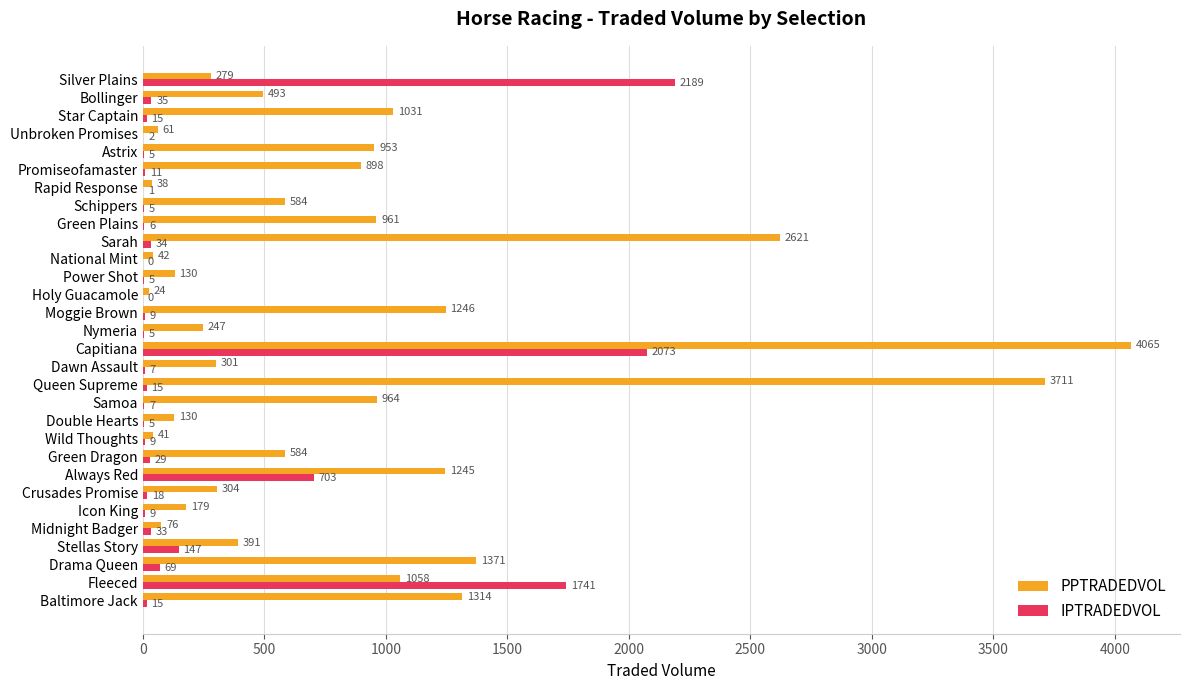

Which series has the widest spread of values?

PPTRADEDVOL